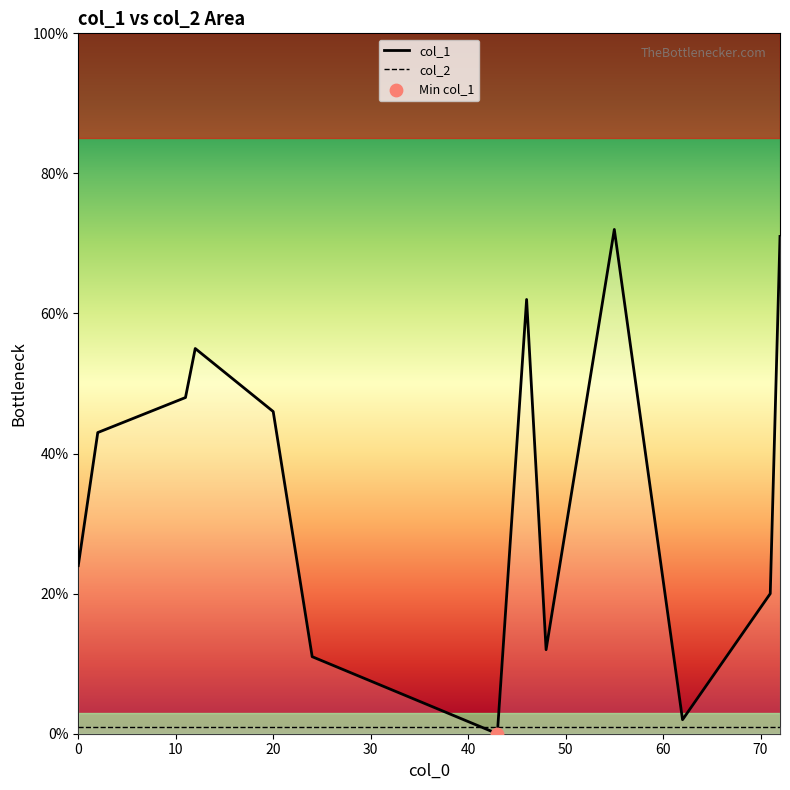

Which series contains the lowest Y value?

col_1